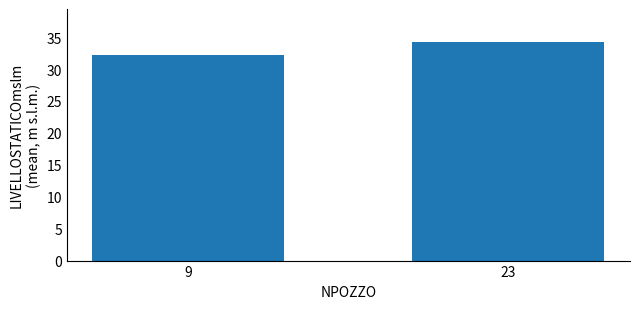

Rank the categories by value from highest to lowest.

23, 9